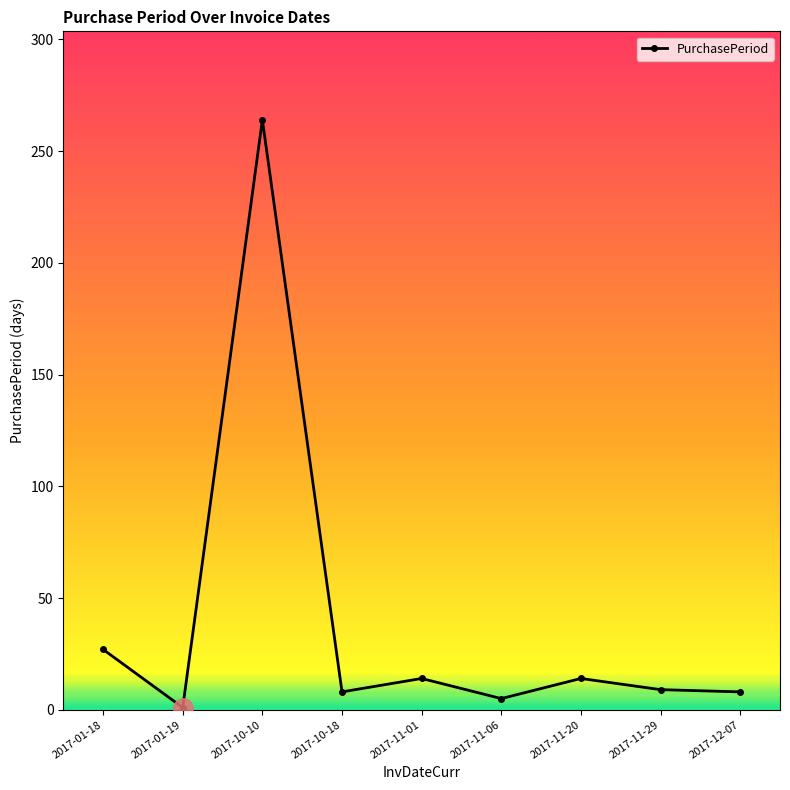

Count the number of data series in this chart.

1